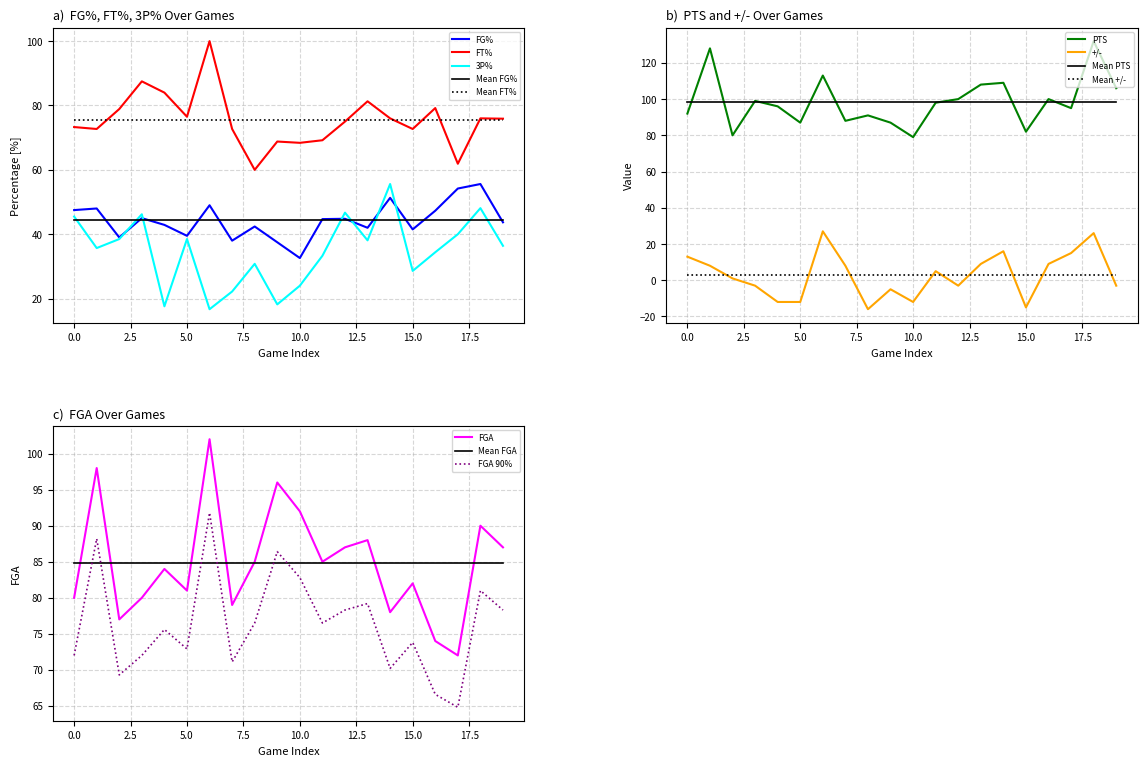

The FT% series shows 35.1 at 10.0. True or false?

False